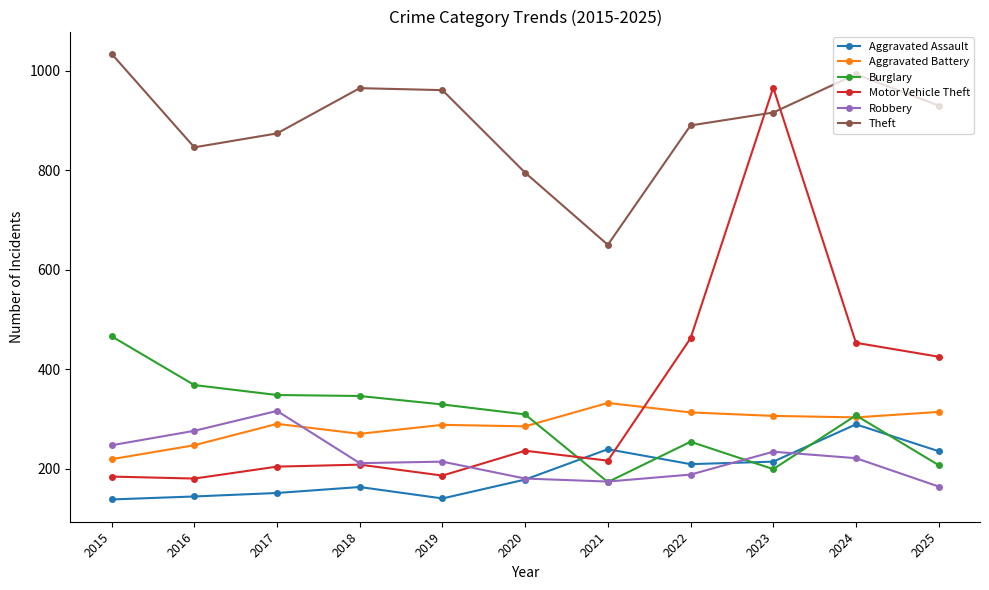

The value of Robbery at 2025 is 225. True or false?

False